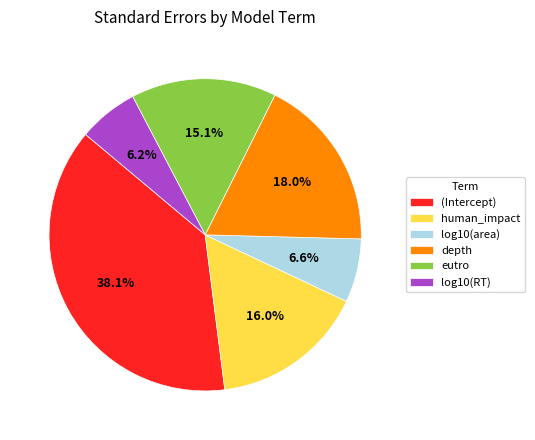

To the nearest percent, what percentage of the pie is human_impact?

16%